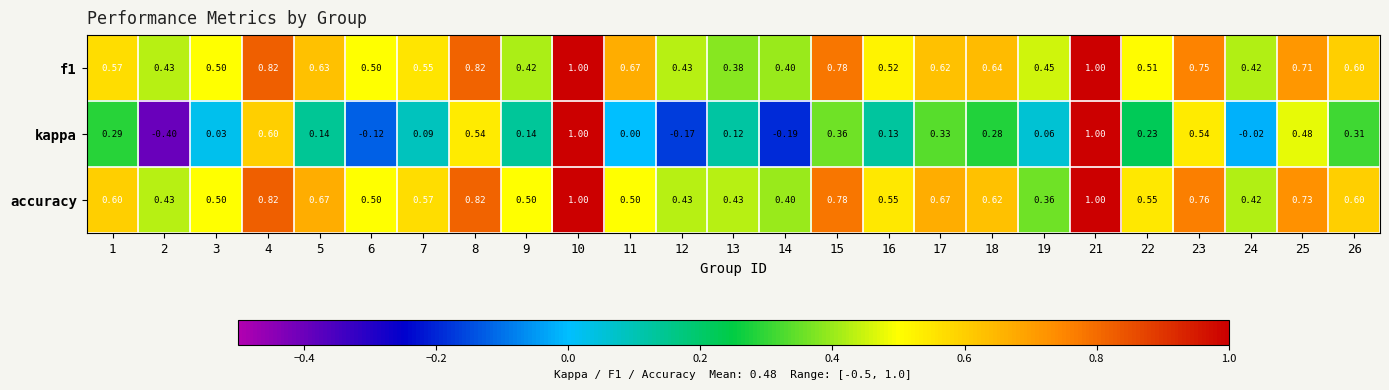

Between 1 and 3, which series saw the biggest shift?

kappa